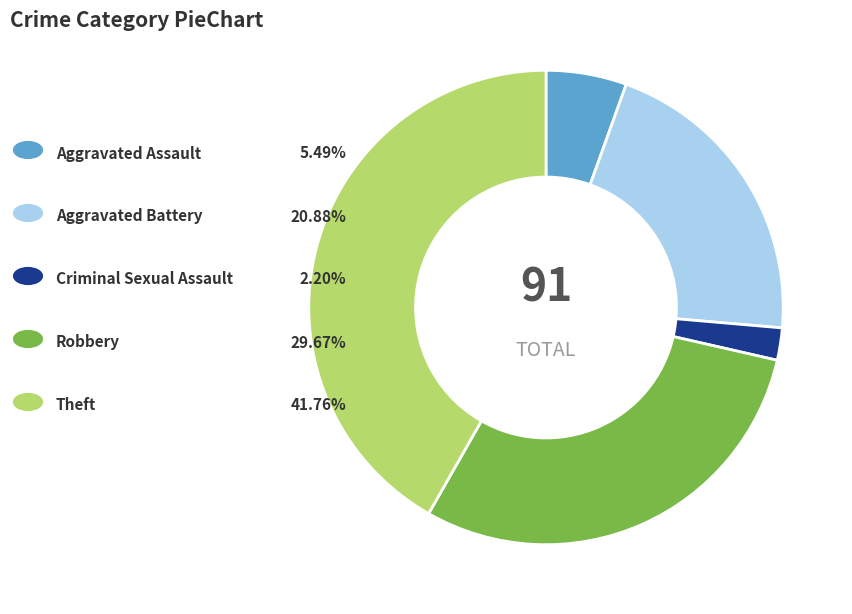

How many segments does this pie chart have?

5